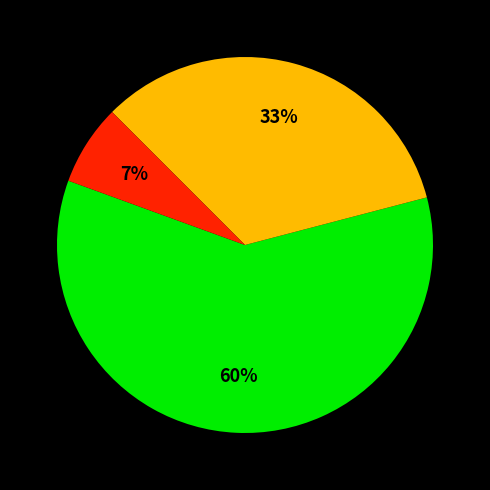

To the nearest percent, what is the difference between the largest and smallest slice percentages?

53%